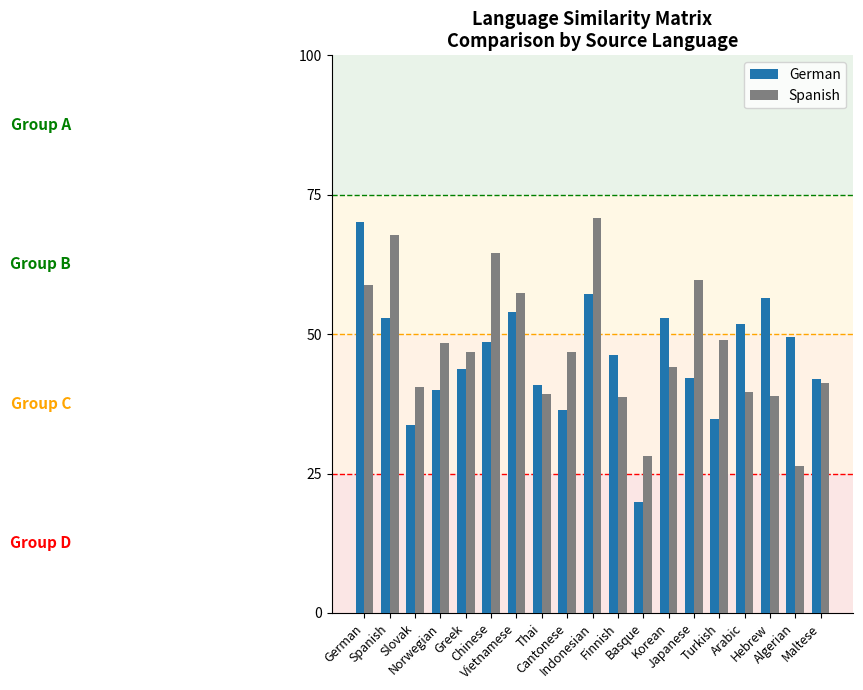

List the labels in order of German value, largest first.

German, Indonesian, Hebrew, Vietnamese, Korean, Spanish, Arabic, Algerian, Chinese, Finnish, Greek, Japanese, Maltese, Thai, Norwegian, Cantonese, Turkish, Slovak, Basque